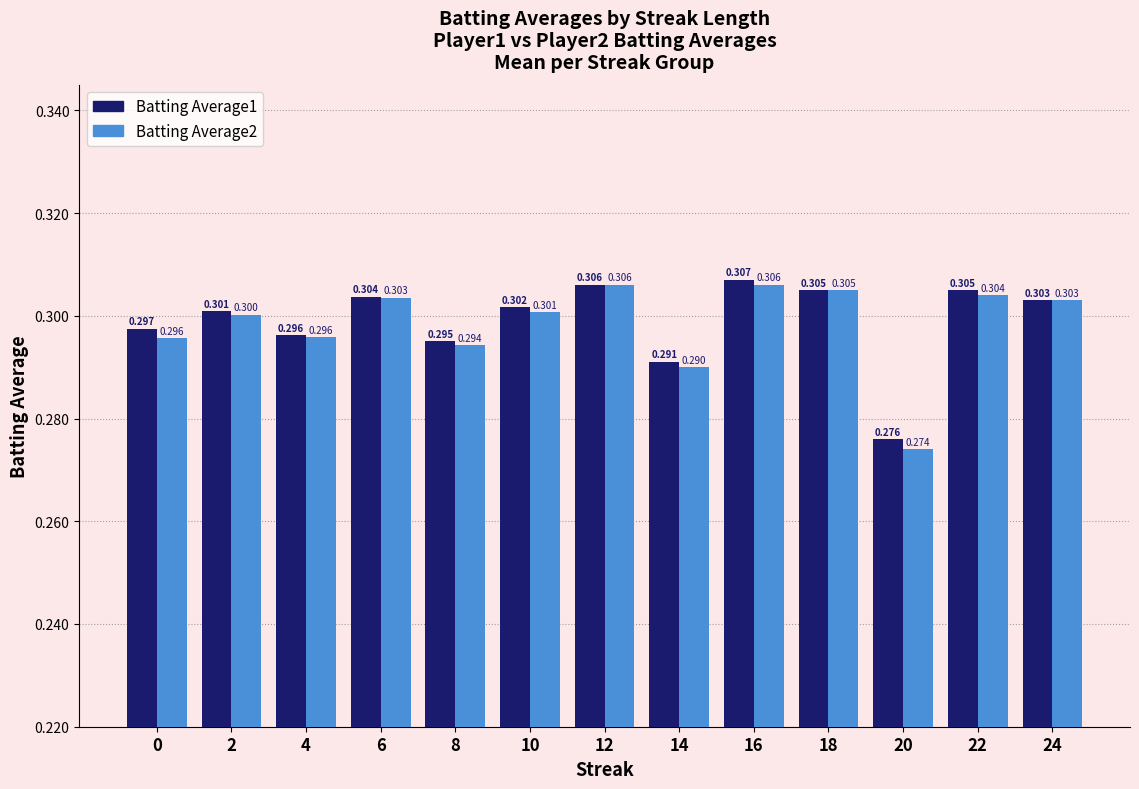

Rank the series by their average value, from lowest to highest.

Batting Average2, Batting Average1